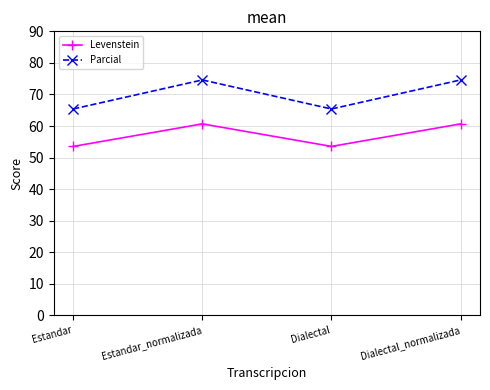

The Parcial series shows 20.1 at Dialectal. True or false?

False